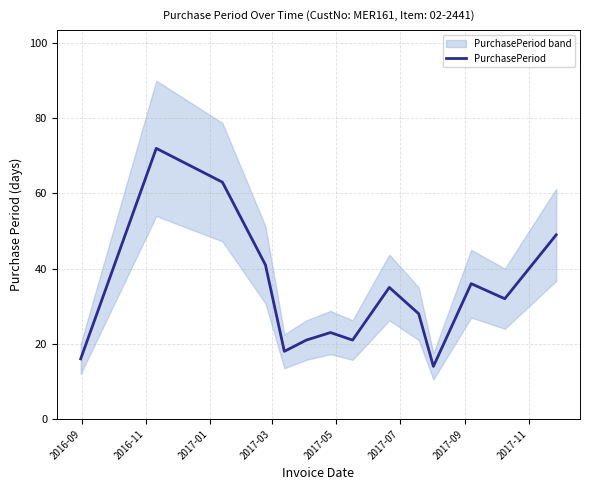

How many points are higher than both their immediate neighbors (excluding endpoints)?

4